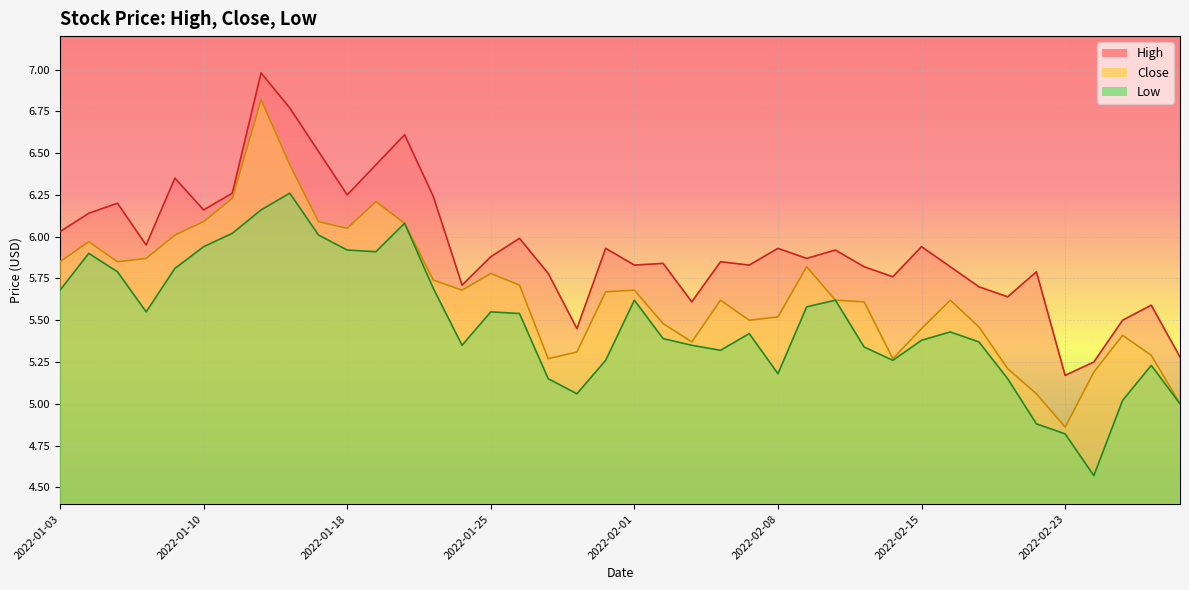

What value does the High series have at 2022-01-26?

6.0